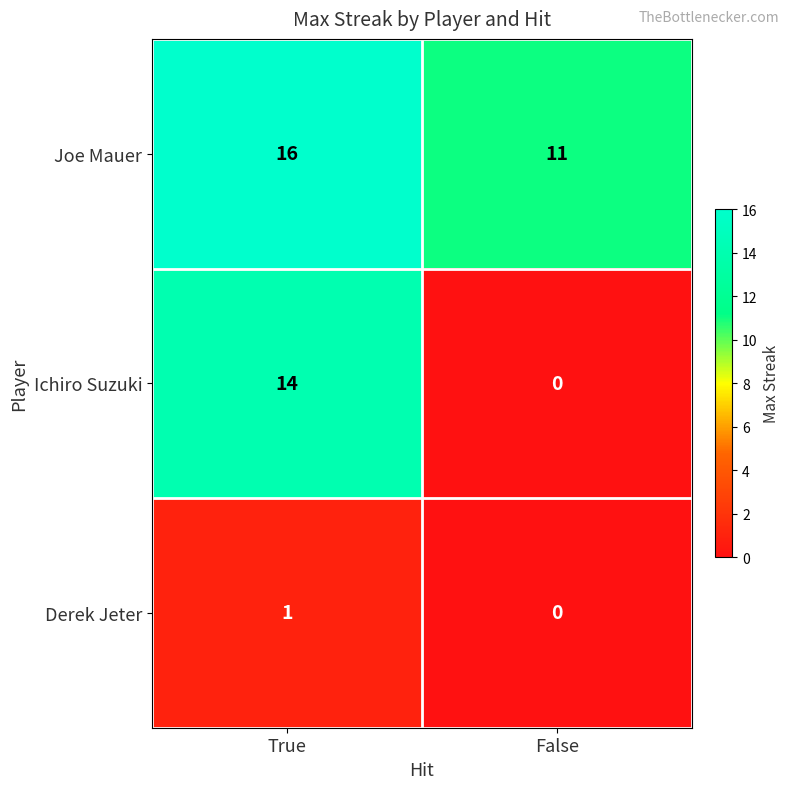

What is the average value of the Ichiro Suzuki series?

7